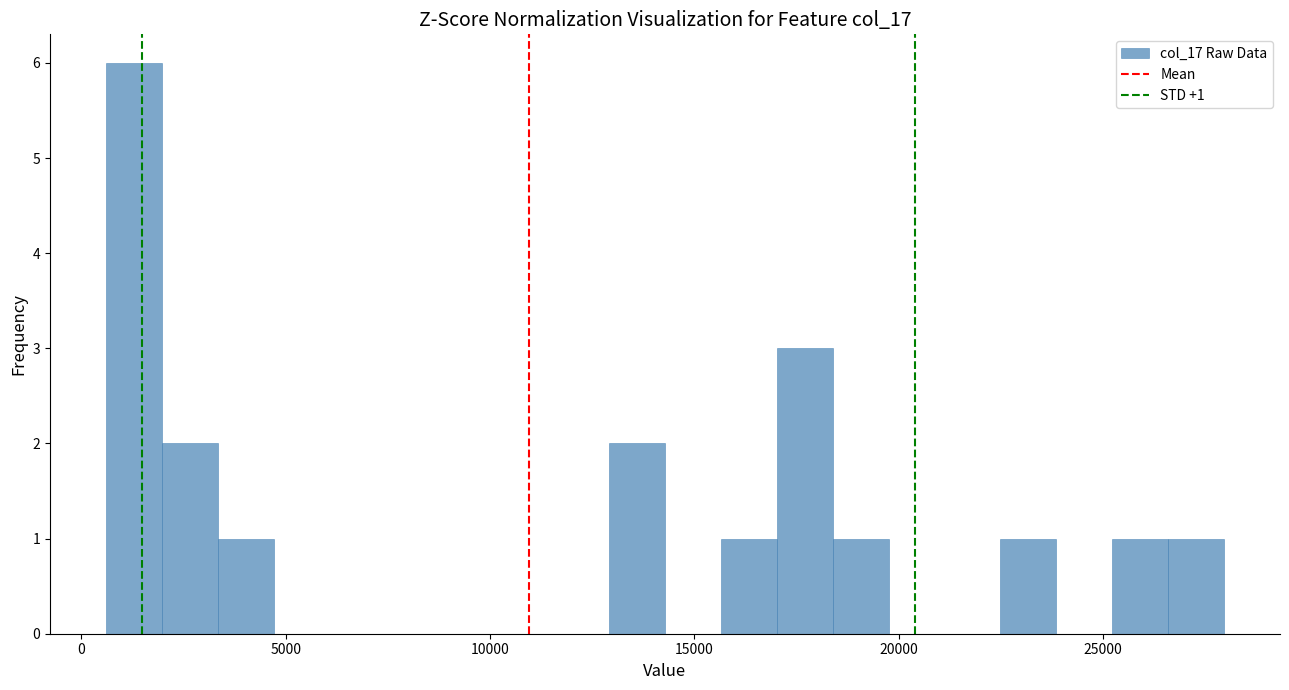

Around what value on the x-axis is the tallest bar? Give the approximate position of its centre, as read against the axis.

1500